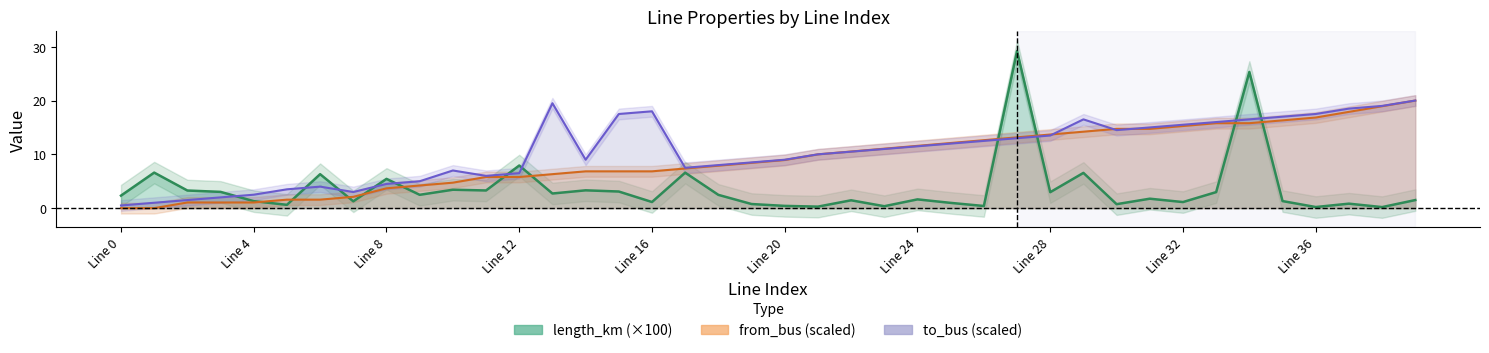

Which series has the widest spread of values?

length_km